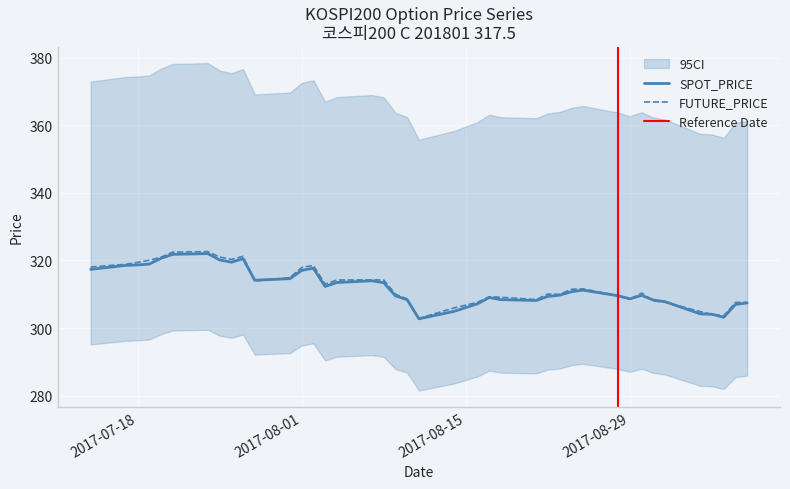

What is the difference between the maximum and second lowest values in the FUTURE_PRICE series?

19.0